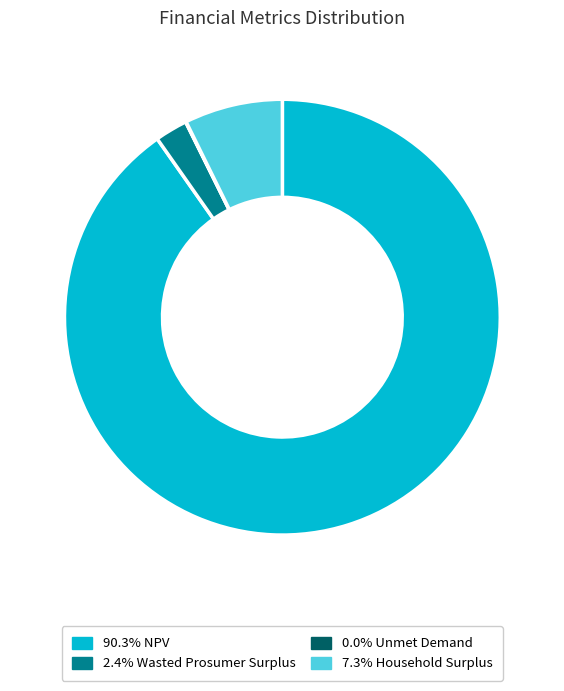

Does any single category account for the majority?

Yes